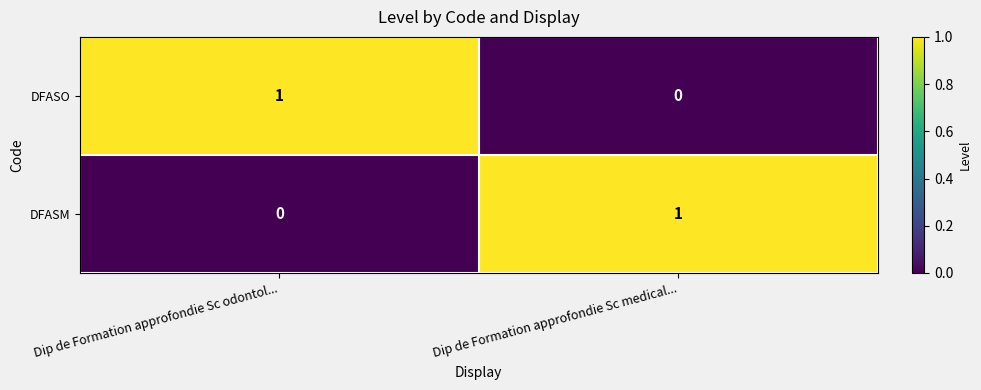

At Dip de Formation approfondie Sc medical..., list the series in order from largest to smallest.

DFASM, DFASO